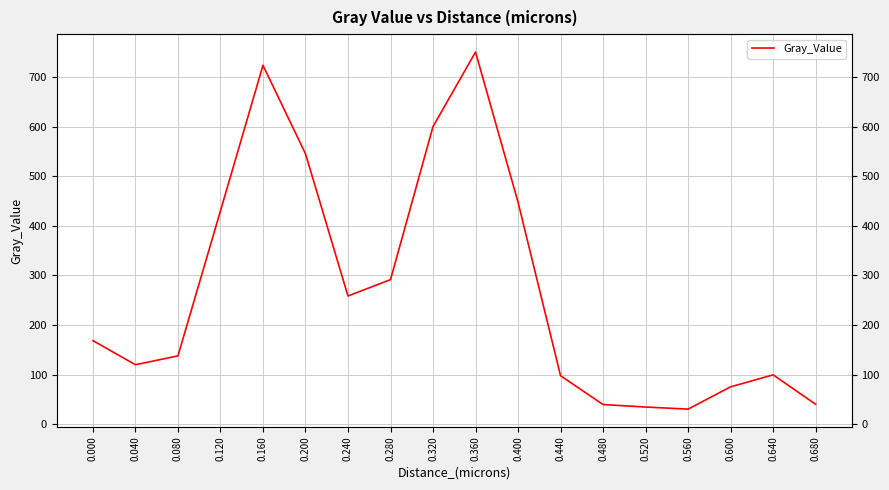

Count the number of values greater than 168.

9